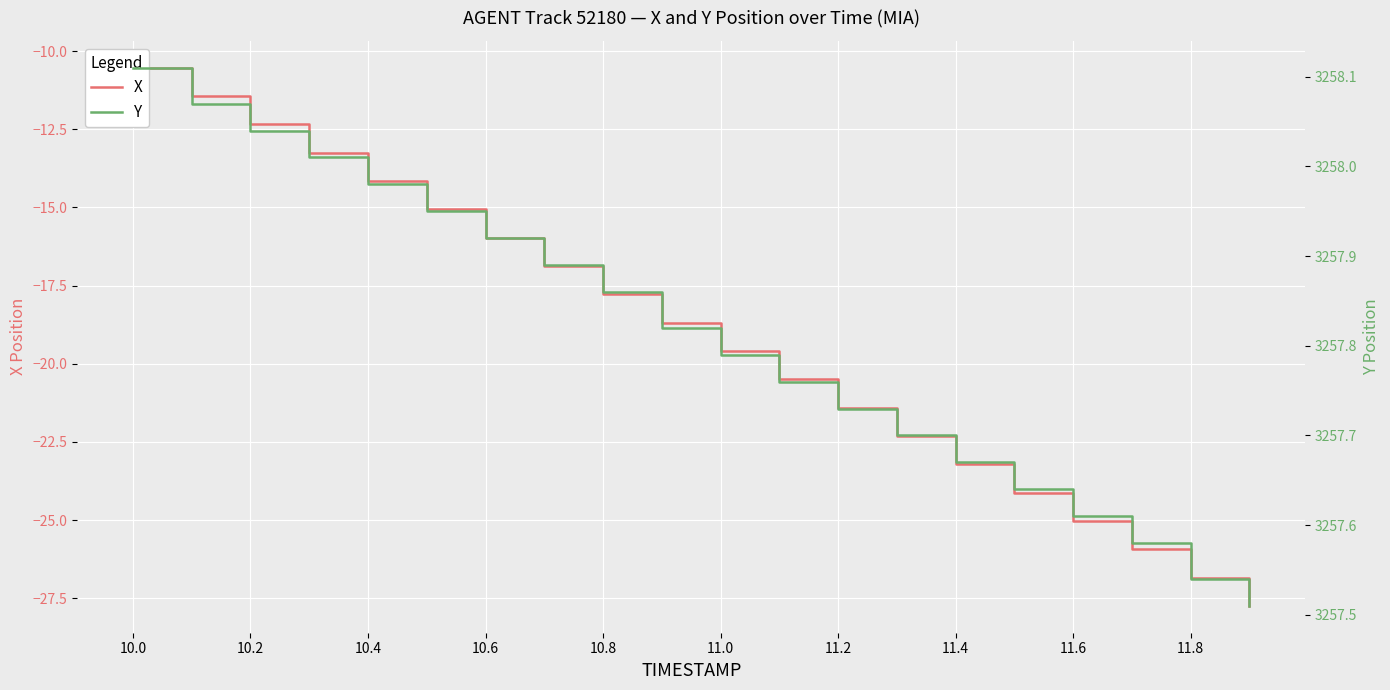

What is the smallest value displayed?

-27.7